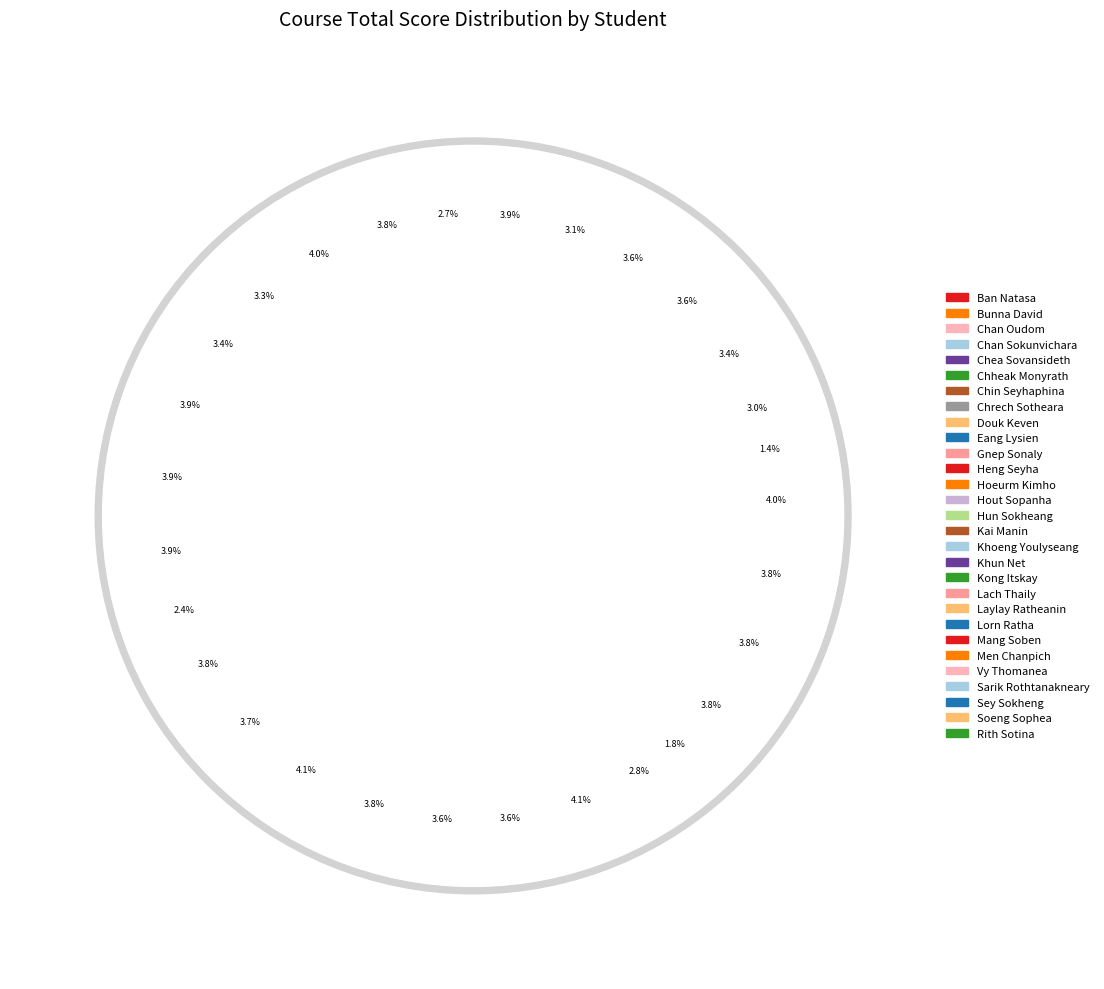

How many slices are in this pie chart?

29